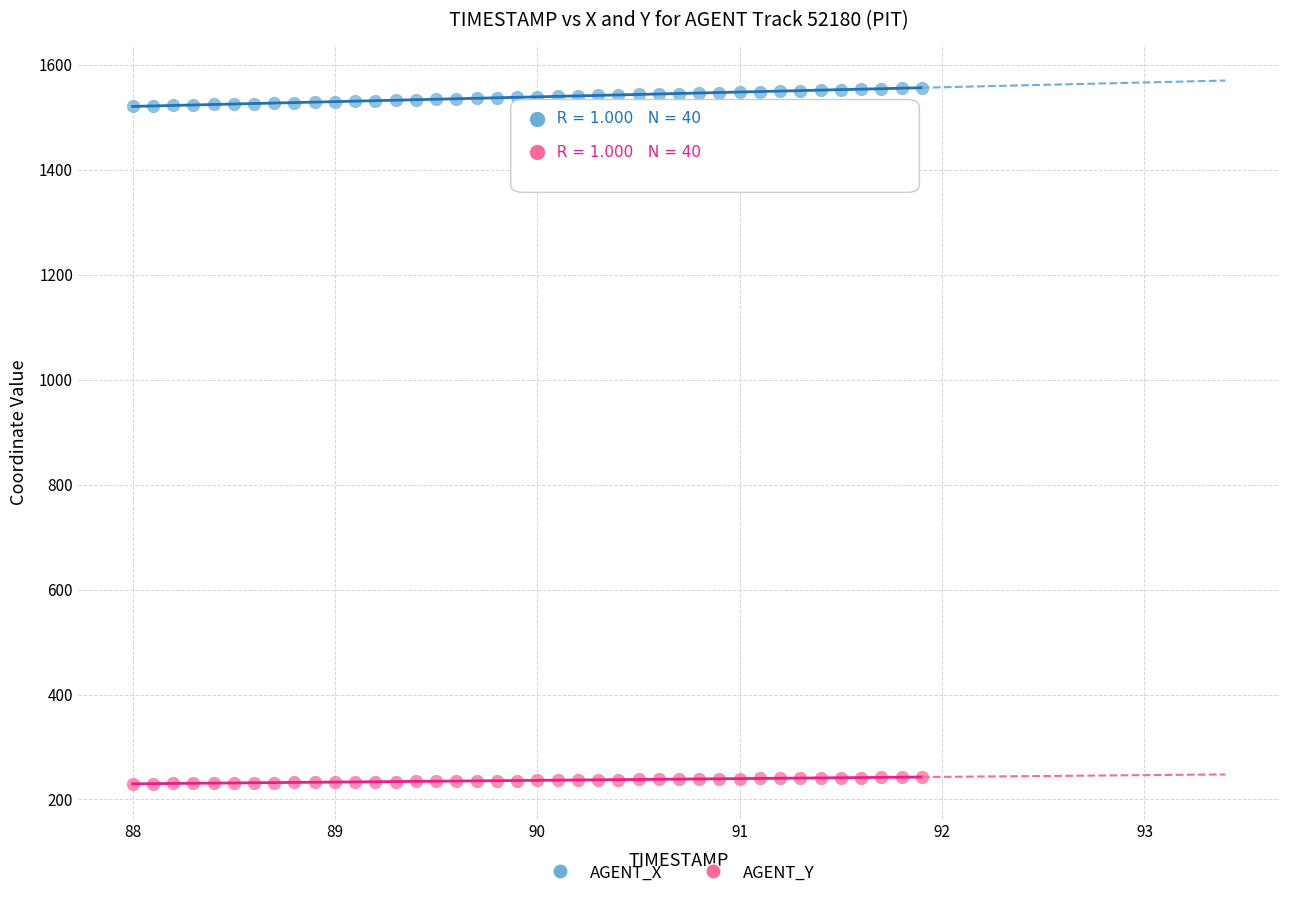

Which series contains the lowest Y value?

AGENT_Y